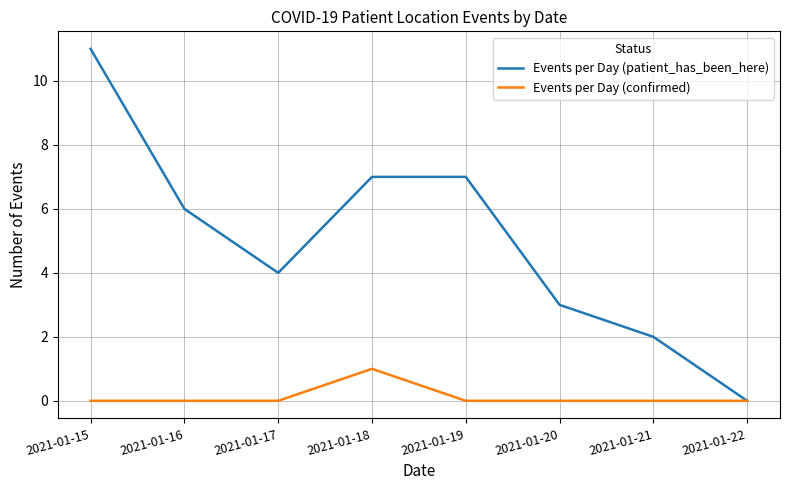

Reading right to left, list all the values displayed in this chart.

Events per Day (patient_has_been_here): 0	2	3	7	7	4	6	11
Events per Day (confirmed): 0	0	0	0	1	0	0	0